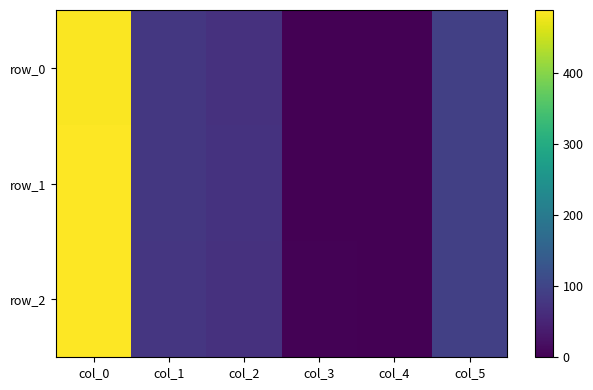

What is the sum of all row_1 values?

731